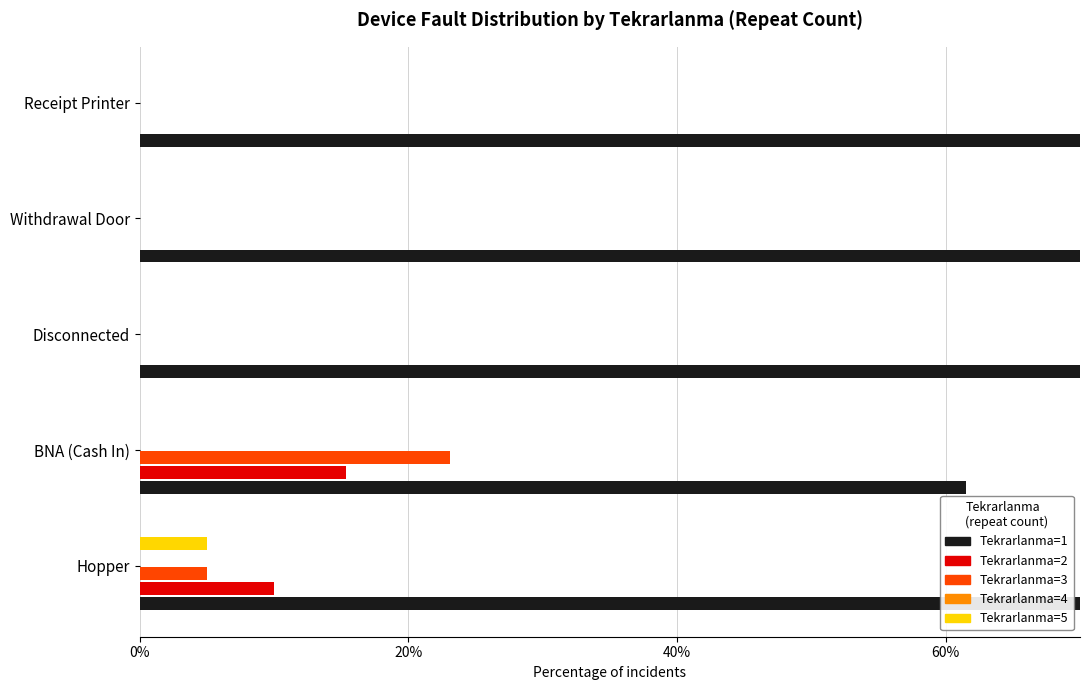

Count the number of data series in this chart.

5